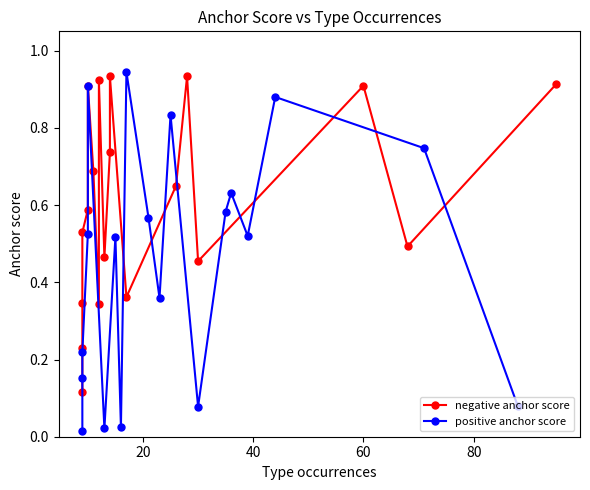

True or false: negative anchor score and positive anchor score intersect in this chart.

True